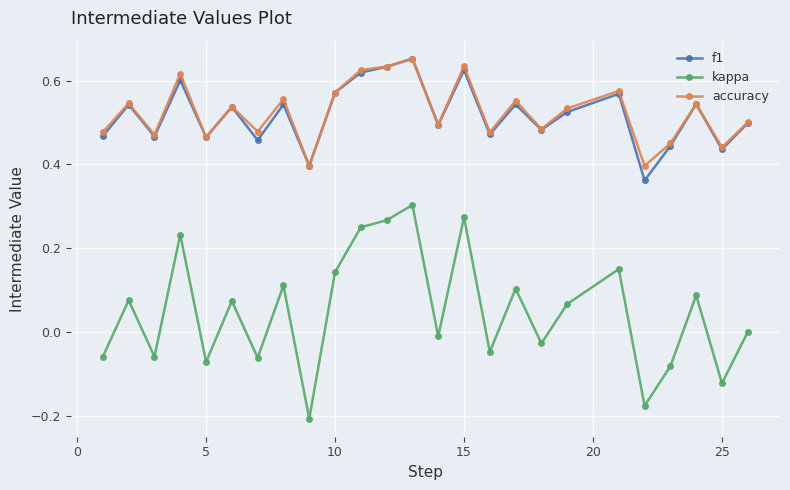

True or false: kappa and accuracy cross at least once.

False